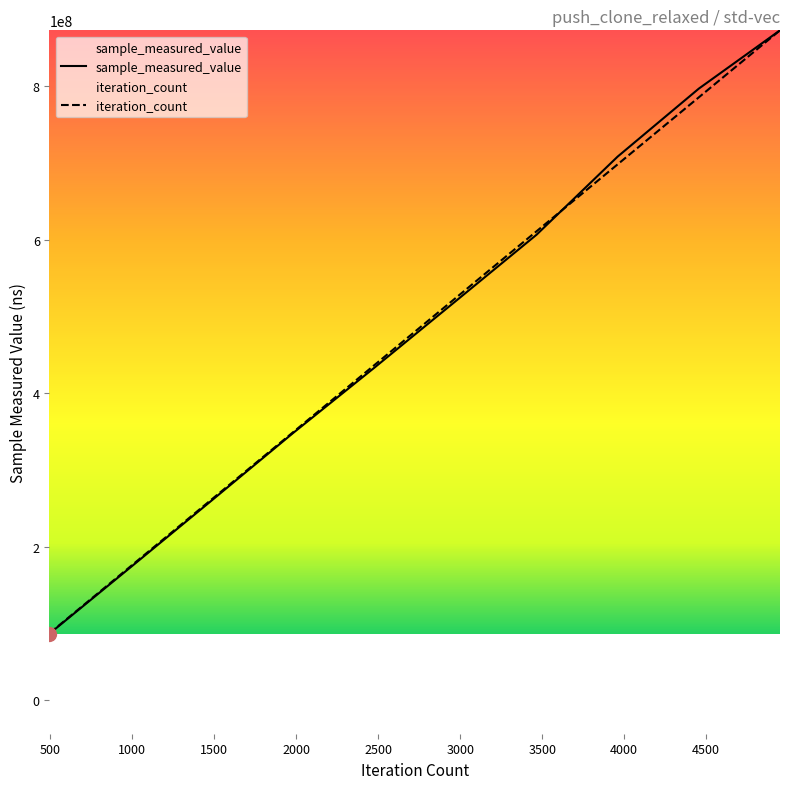

True or false: sample_measured_value has more than 2 interior local peaks.

False